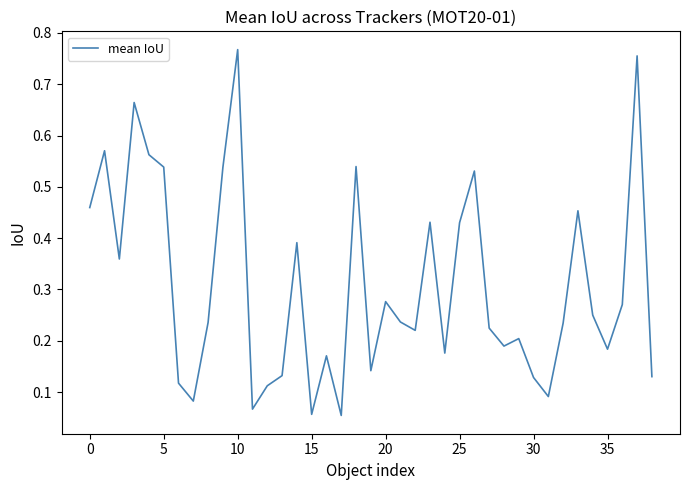

What is the value of the 25th point from the left?

0.2